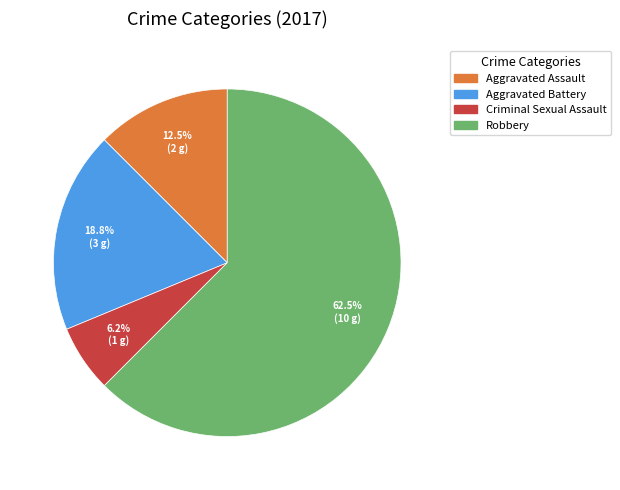

Which category has the smallest portion of the pie?

Criminal Sexual Assault